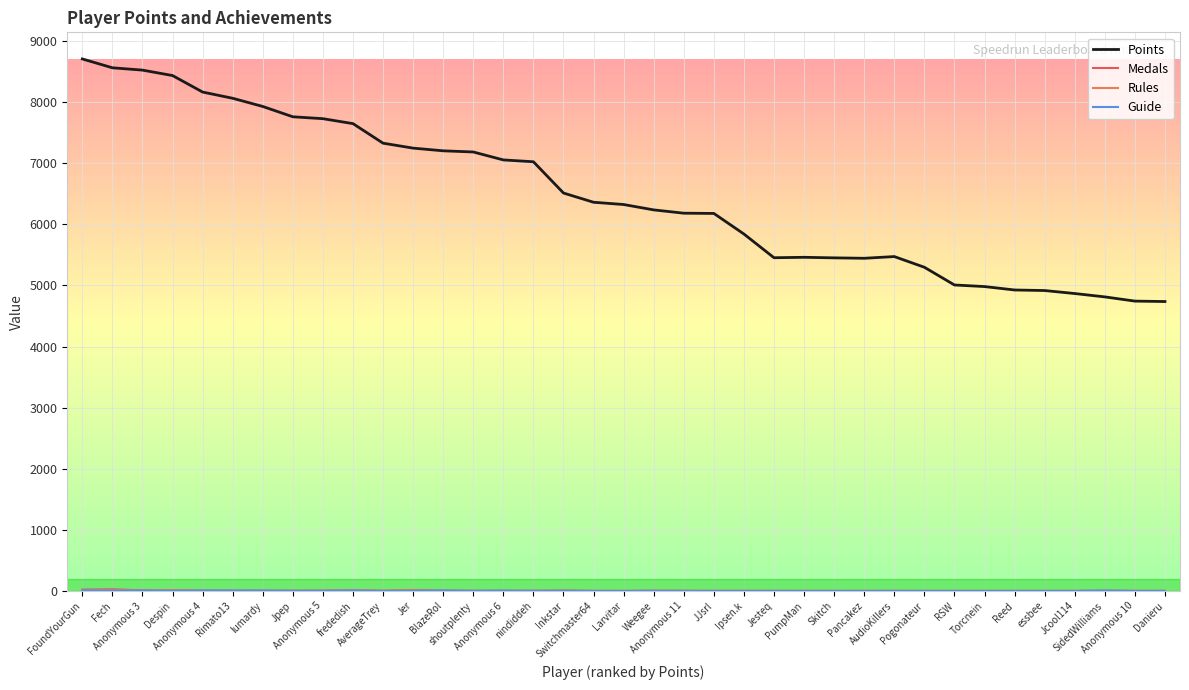

At how many categories does at least one series exceed 7567?

10